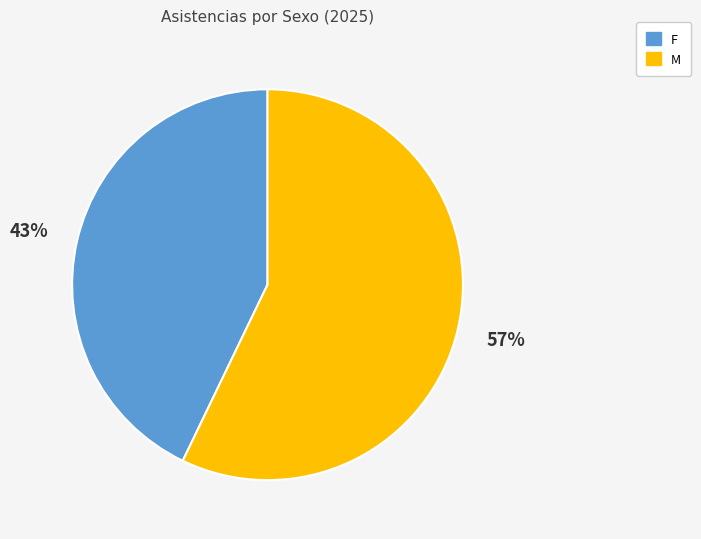

What is the ratio of the value at M to the value at F?

1.3